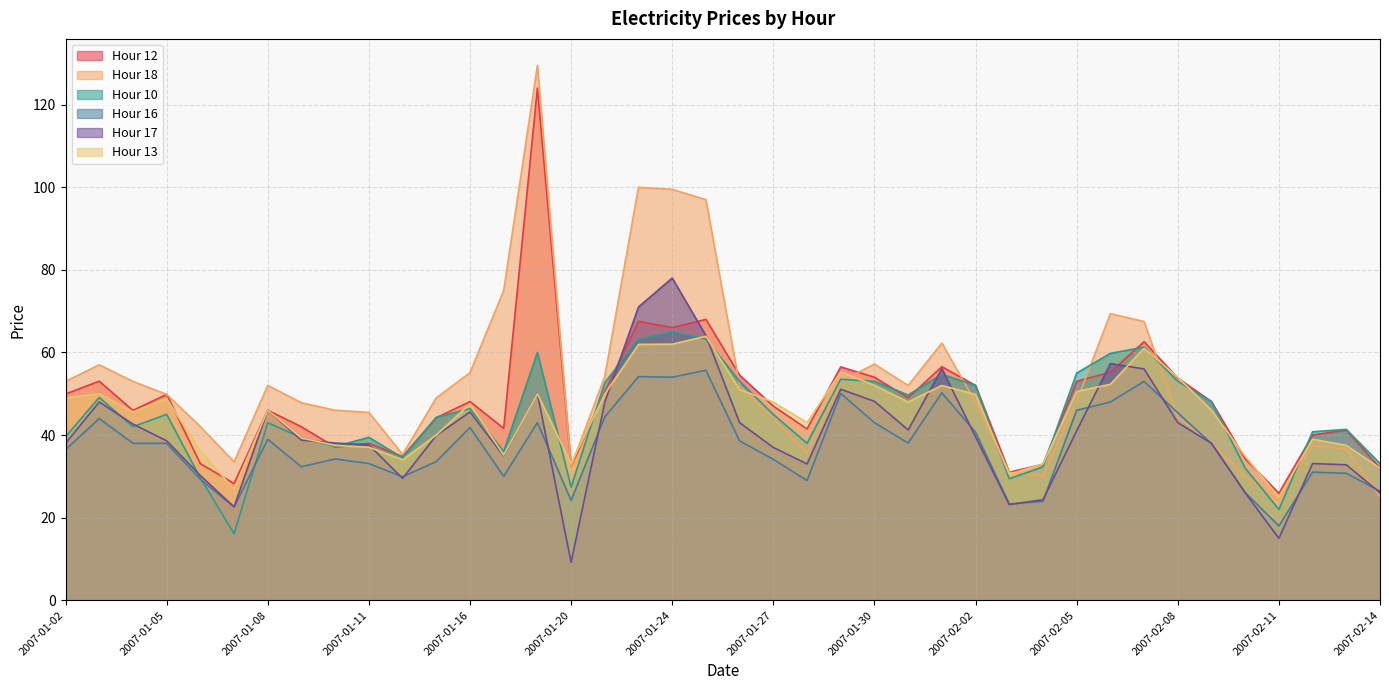

True or false: Hour 13 and Hour 16 cross at least once.

False